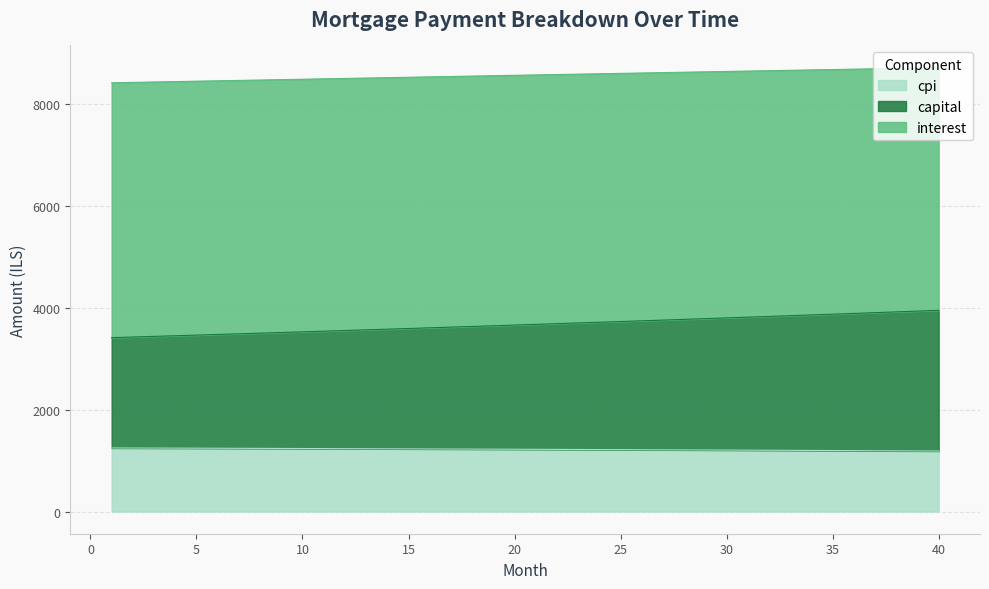

True or false: capital and interest cross at least once.

False